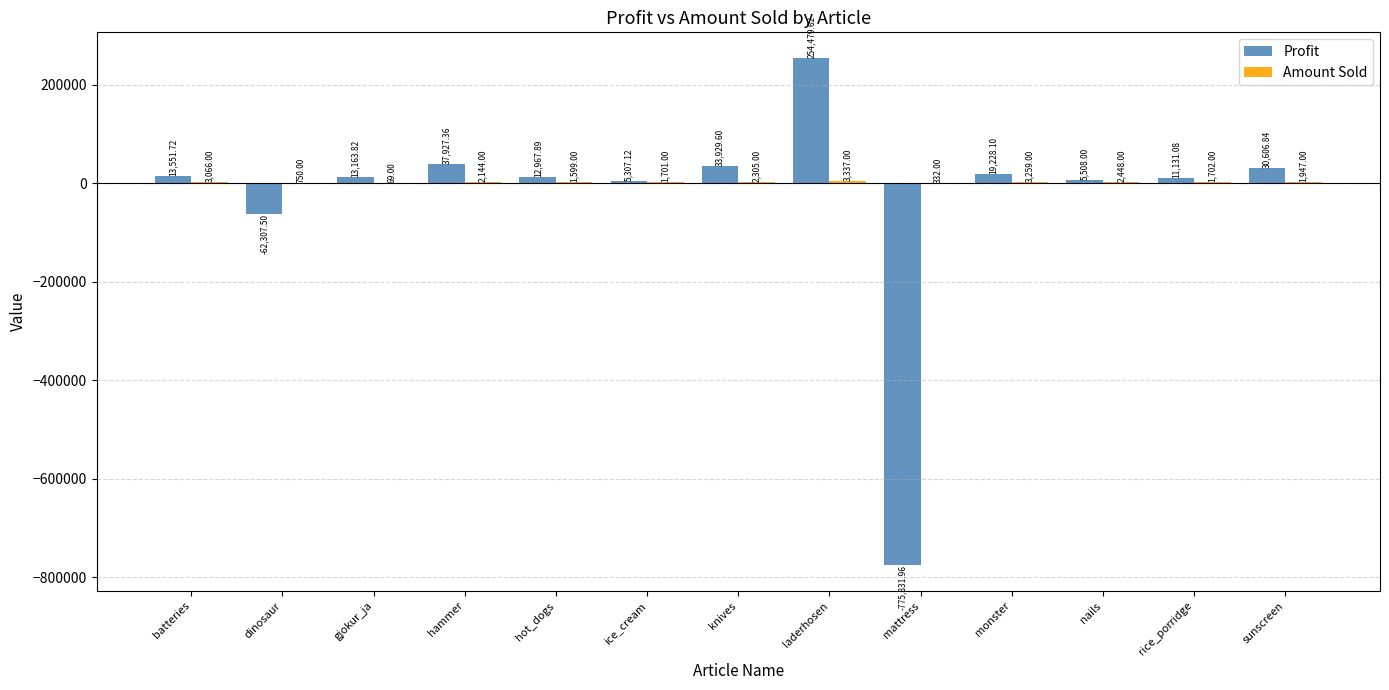

Which series changed the most between dinosaur and hammer?

Profit